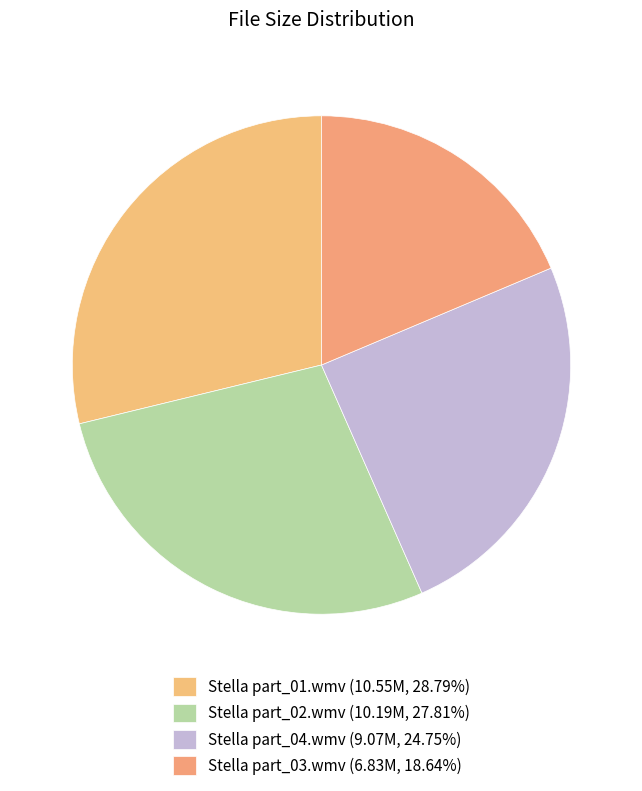

Does Stella part_03.wmv represent more than half of the total?

No